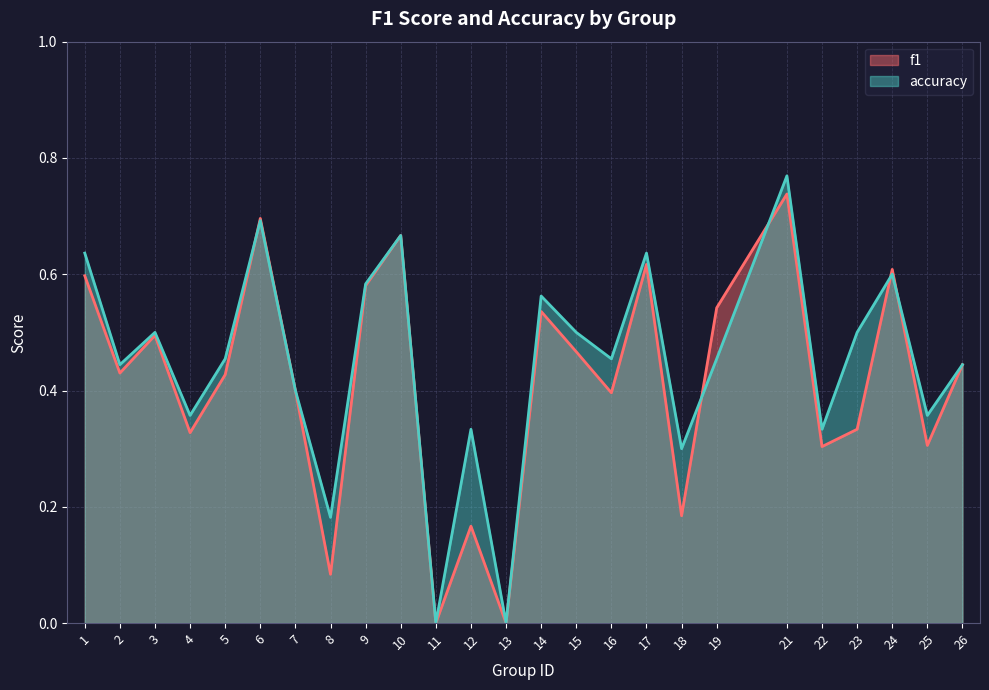

Rank the series by their maximum value, from highest to lowest.

accuracy, f1